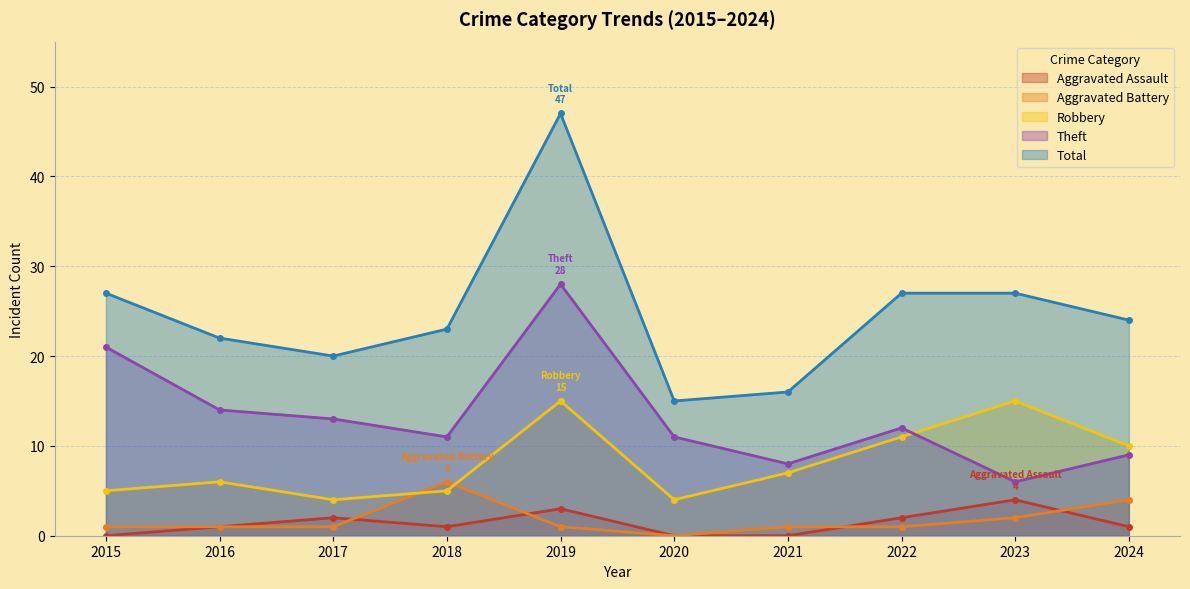

True or false: Aggravated Battery and Total intersect in this chart.

False